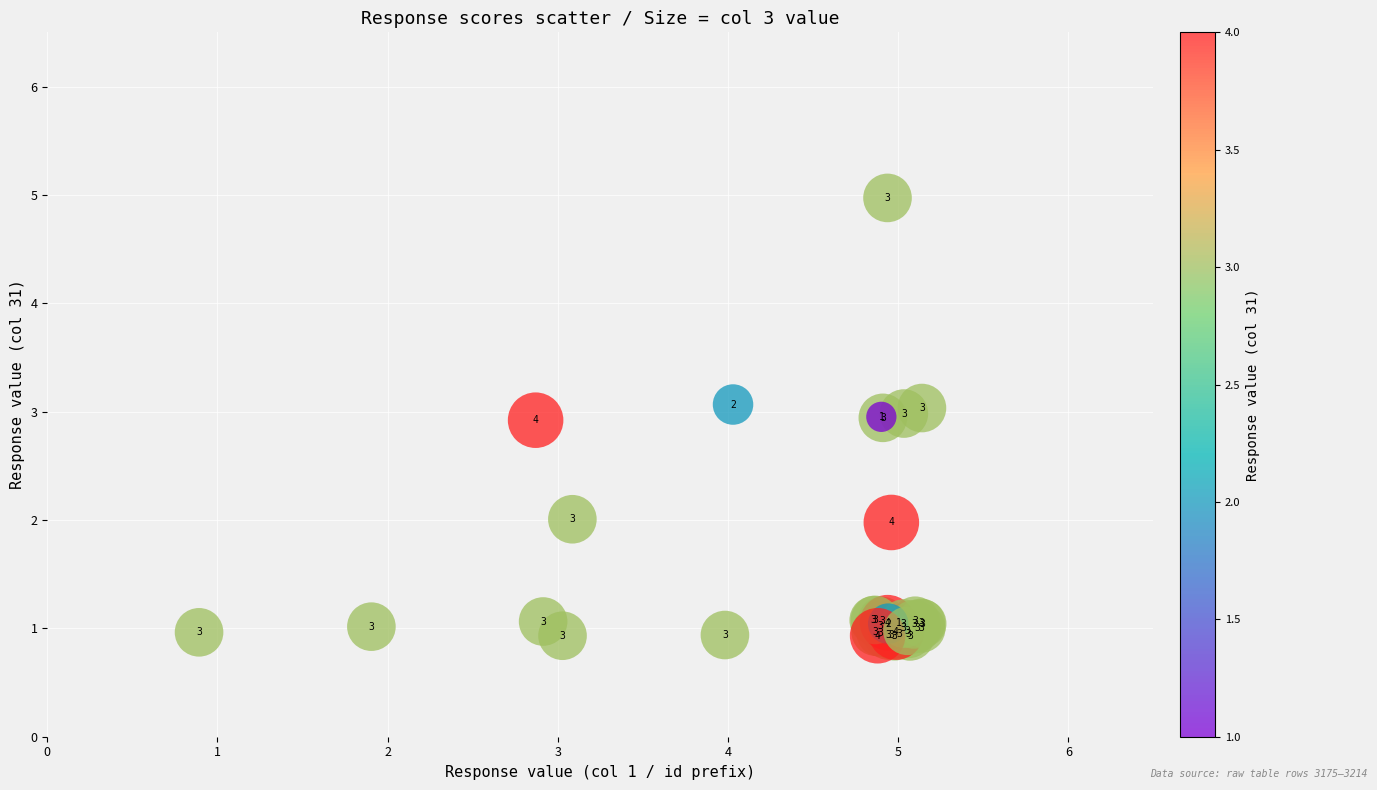

What Y value in the scatter plot is closest to 2?

2.0